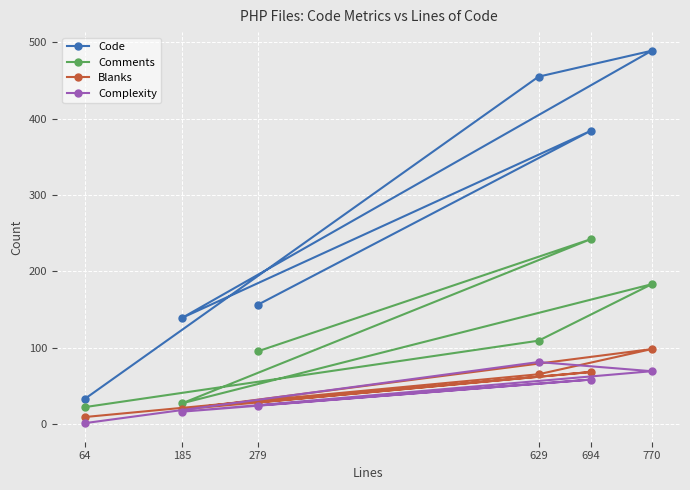

Where does the Comments series first go above 109?

770